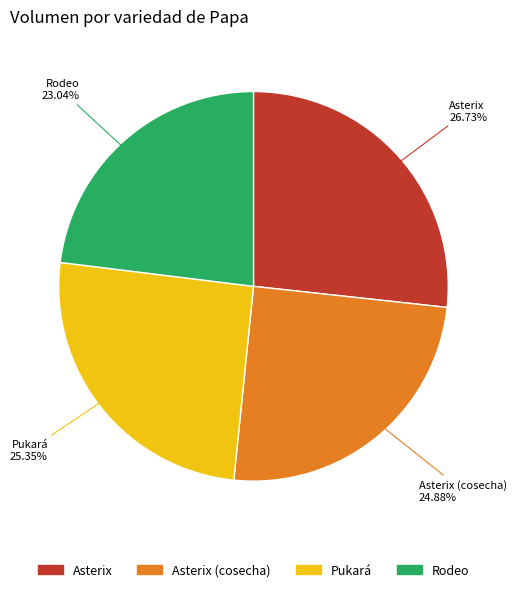

Is there a majority slice in this chart?

No